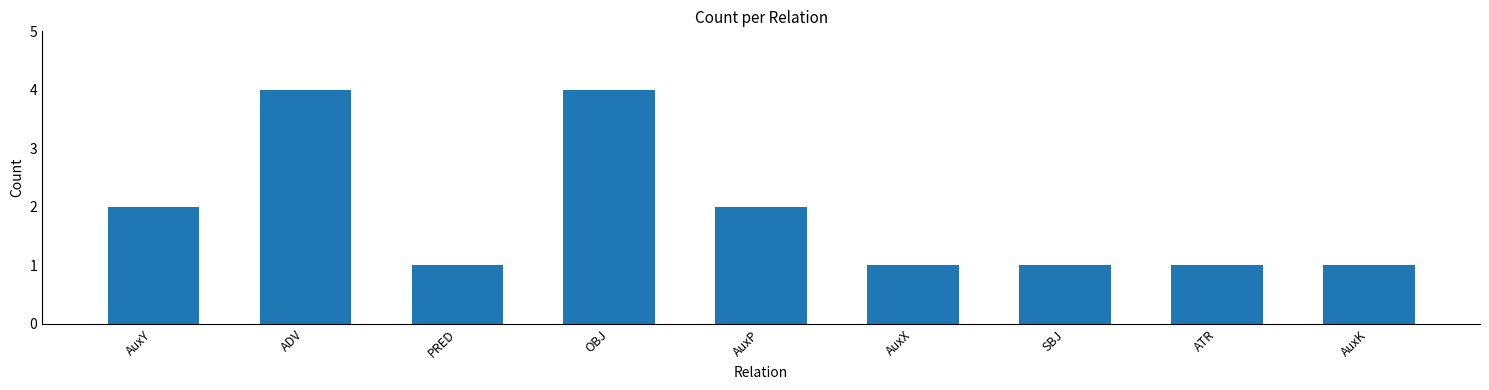

How many values are between 1 and 2?

7